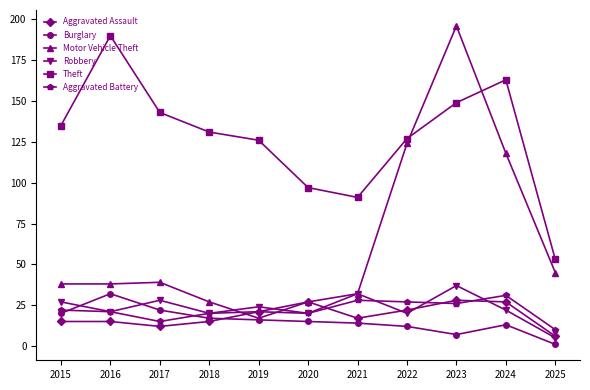

Reading left to right, what are all the values shown in this chart?

Aggravated Assault: 15	15	12	15	21	27	17	22	28	27	6
Burglary: 20	32	22	17	16	15	14	12	7	13	1
Motor Vehicle Theft: 38	38	39	27	17	27	32	124	196	118	45
Robbery: 27	21	28	20	24	20	32	20	37	22	5
Theft: 135	190	143	131	126	97	91	127	149	163	53
Aggravated Battery: 22	21	15	20	21	20	28	27	26	31	10